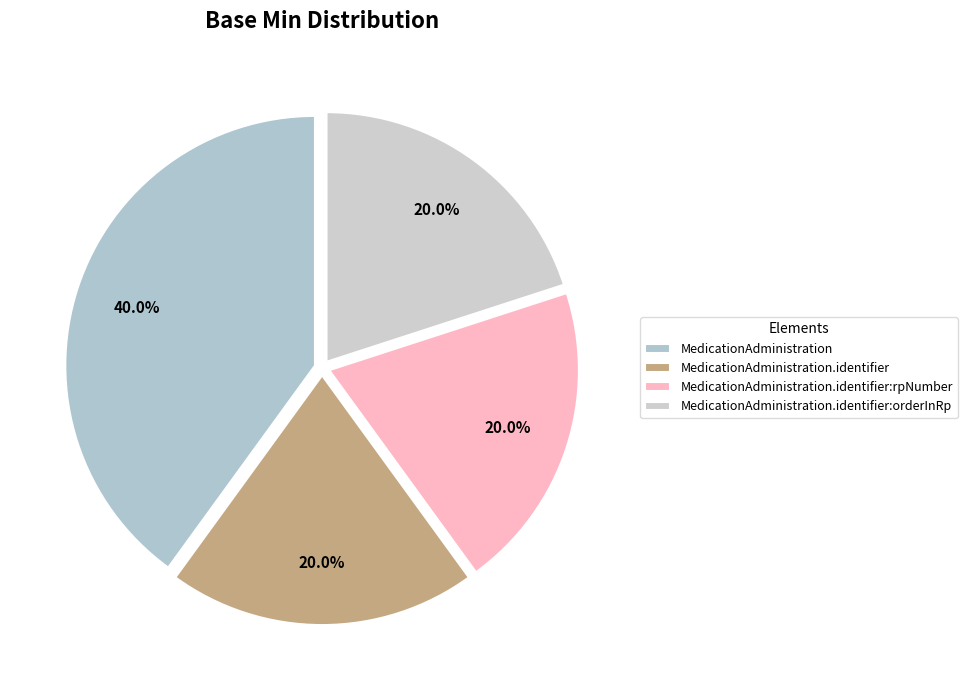

Count the number of slices in the pie.

4